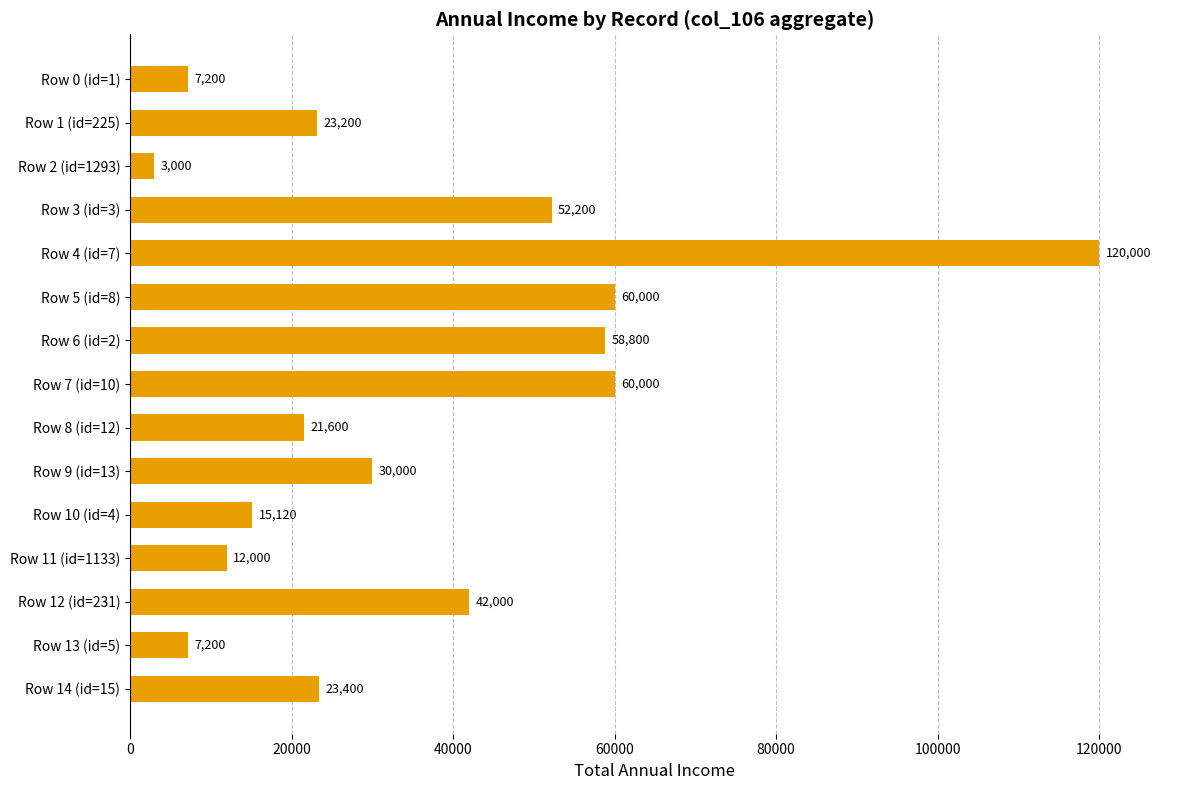

Read the value at Row 7 (id=10).

60000